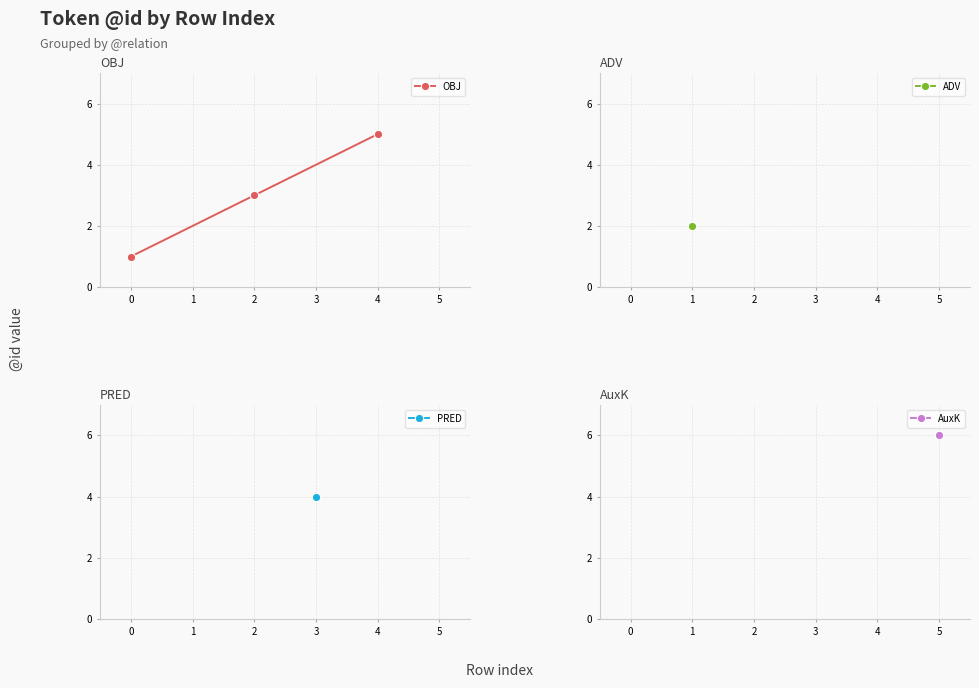

Where is the data nearest to the value 3?

2